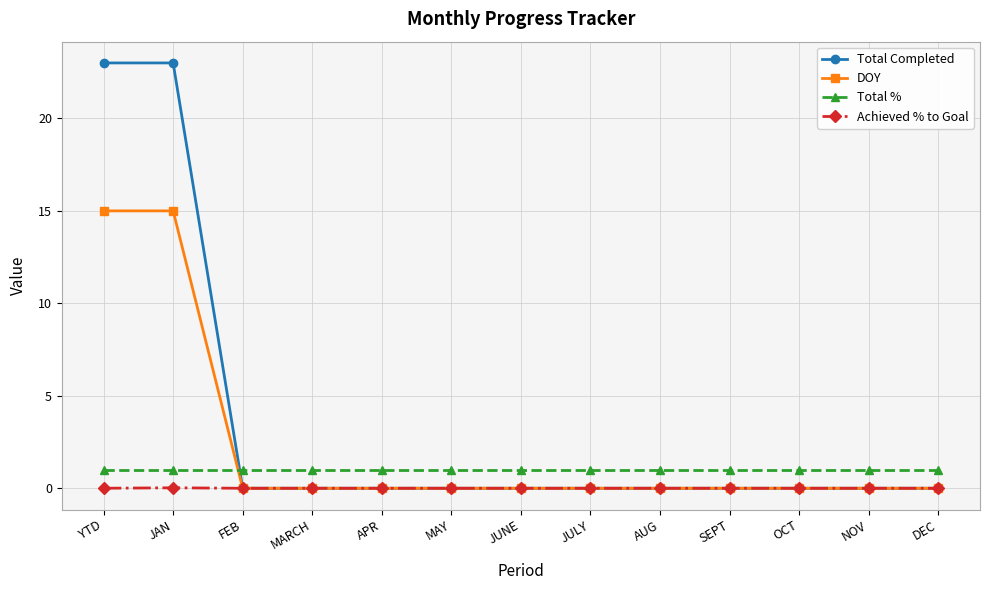

Rank the series by their maximum value, from highest to lowest.

Total Completed, DOY, Total %, Achieved % to Goal